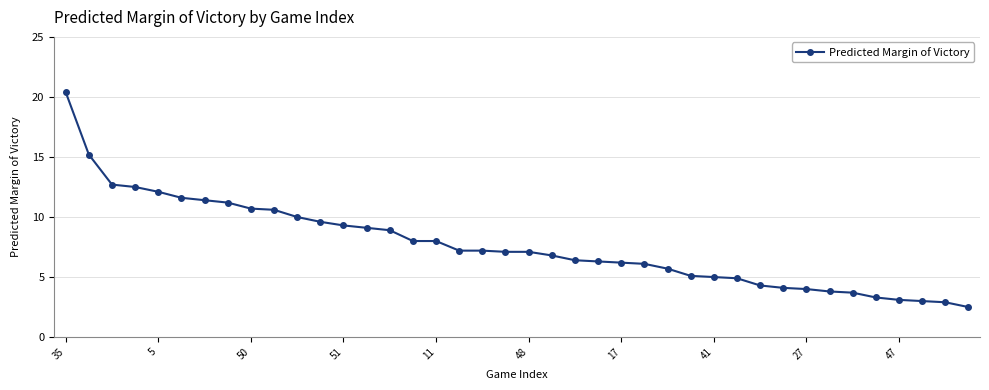

What is the minimum value shown in the chart?

2.5